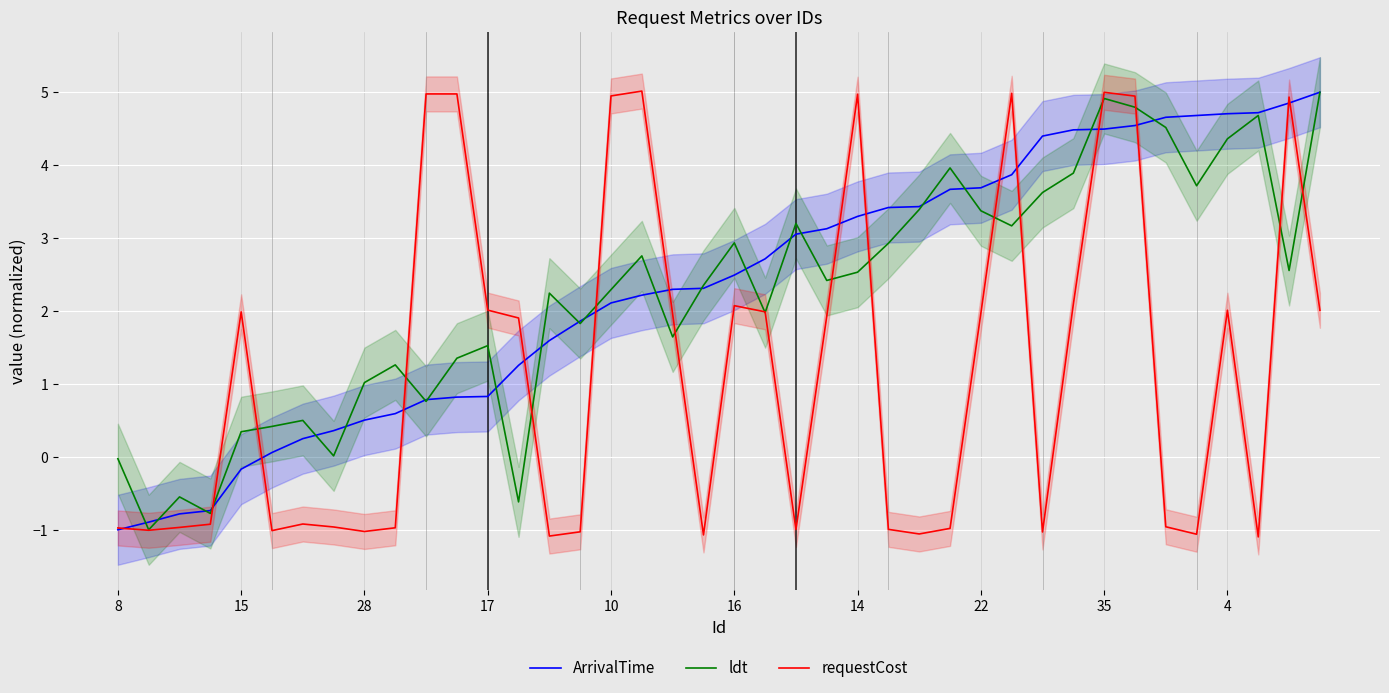

Is the value of ldt at 35 greater than the value of requestCost at 28?

Yes